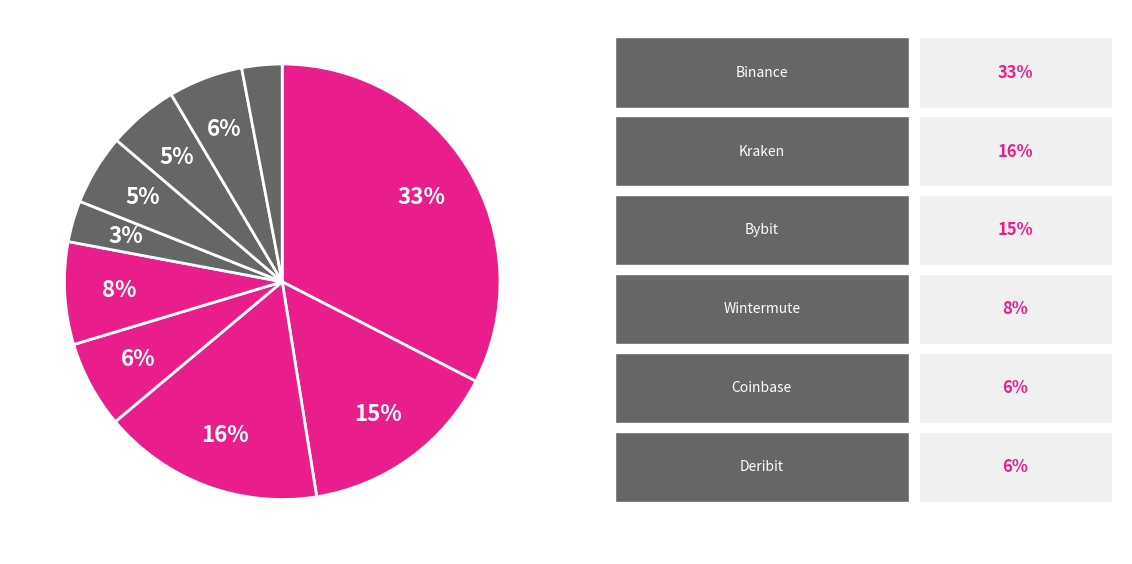

How many segments does this pie chart have?

10